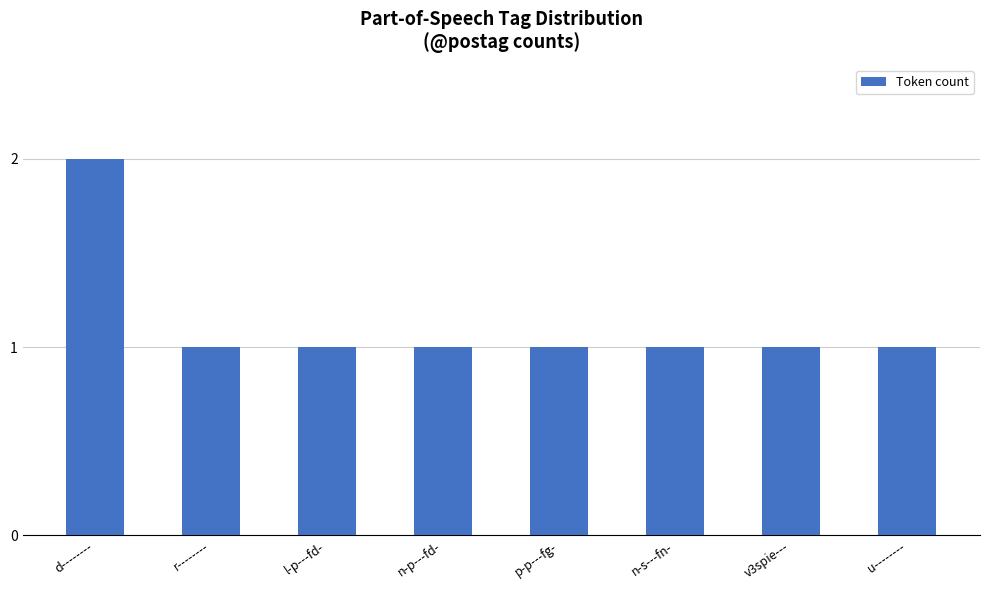

What is the smallest value displayed?

1